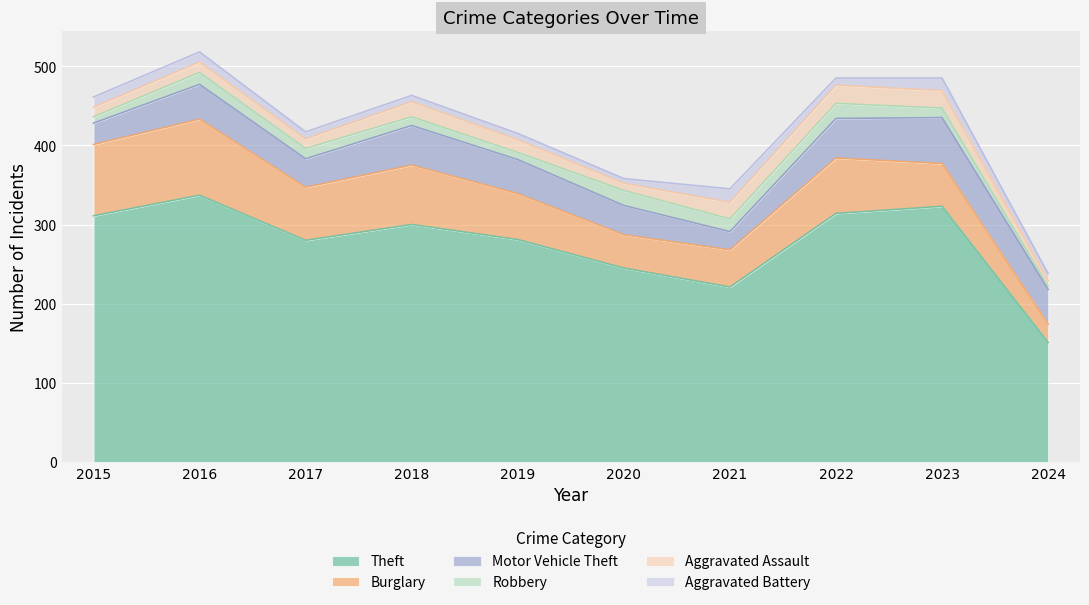

At 2024, list the series in order from largest to smallest.

Theft, Motor Vehicle Theft, Burglary, Aggravated Battery, Aggravated Assault, Robbery